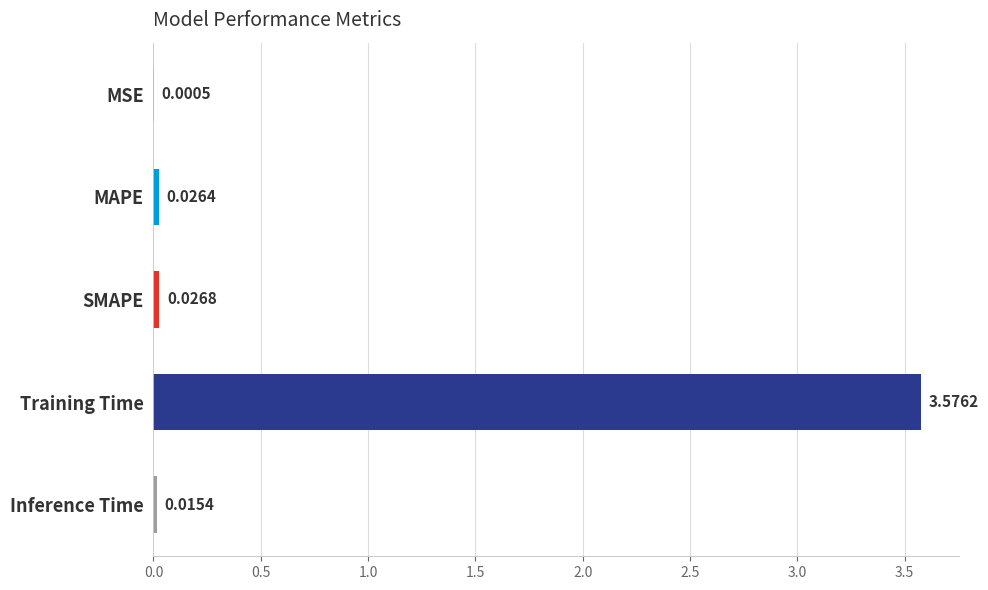

Which label corresponds to the largest value in the chart?

Training Time